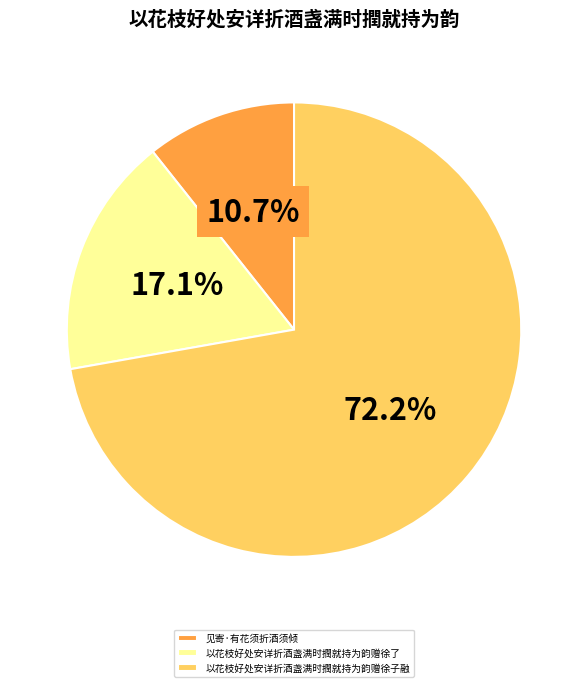

True or false: 以花枝好处安详折酒盏满时撋就持为韵赠徐子融 accounts for 60% of the total.

False